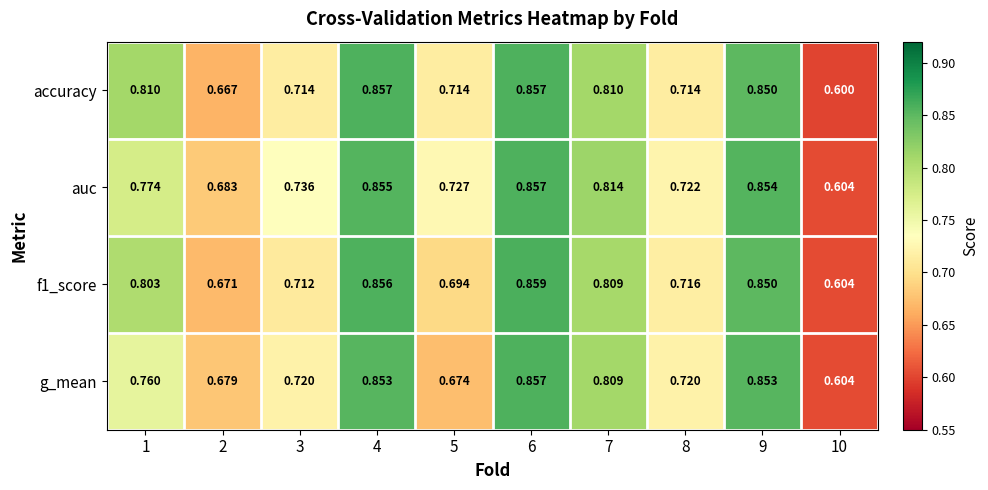

At how many categories does at least one series exceed 0?

10